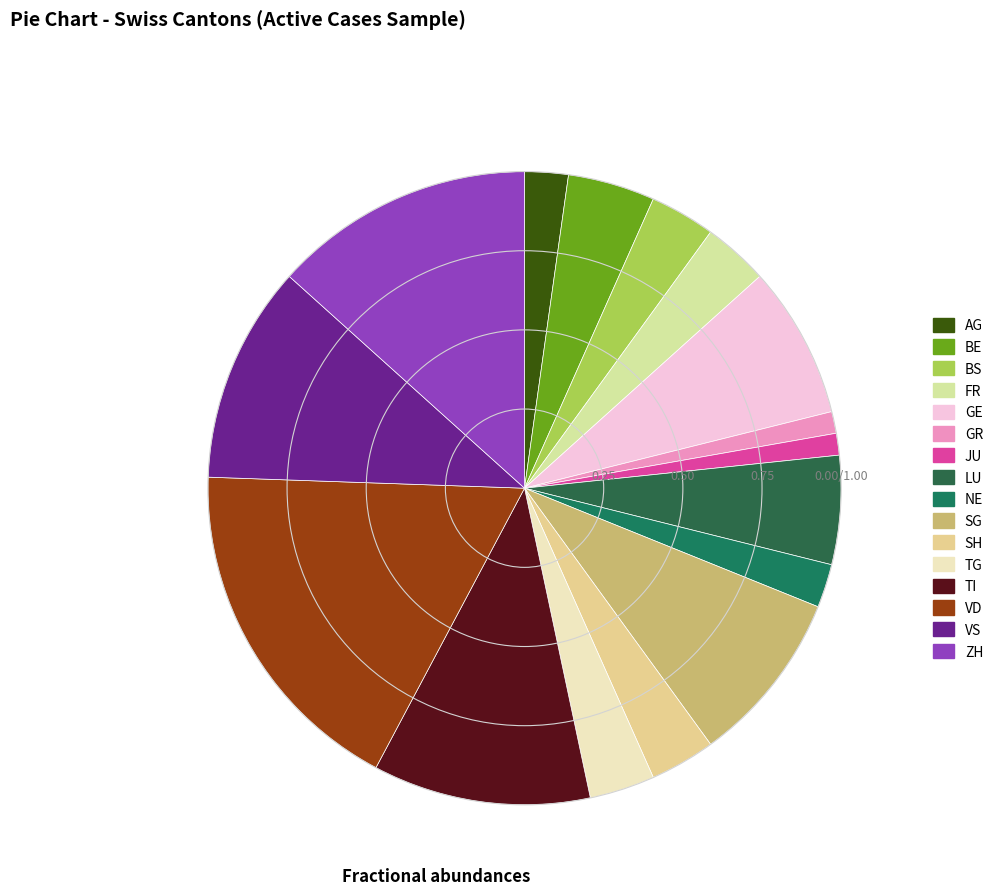

What percentage is the VS slice, to the nearest percent?

11%